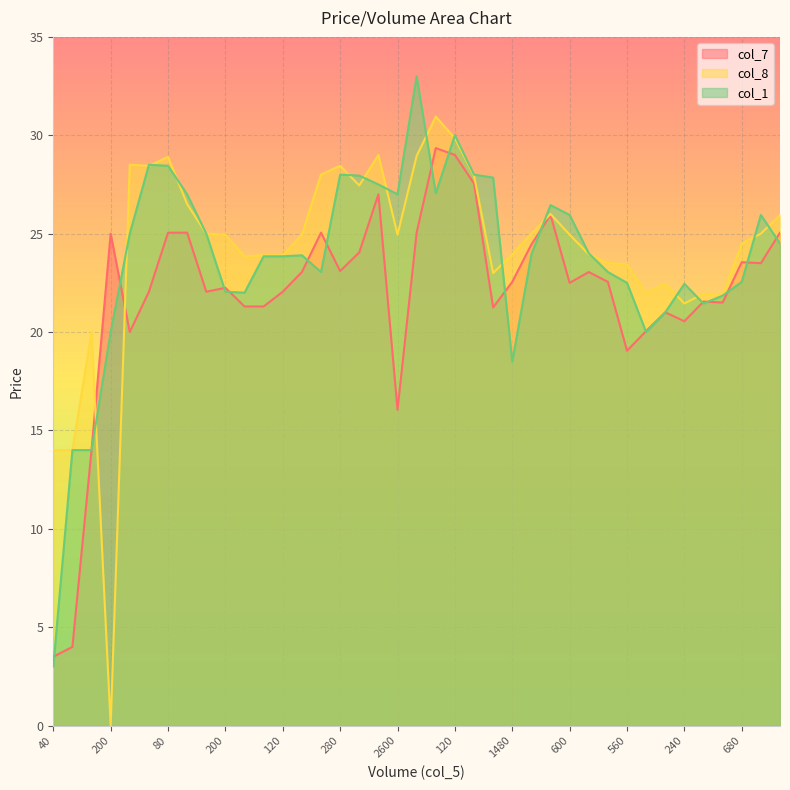

Between 160 and 40, which series saw the biggest shift?

col_1